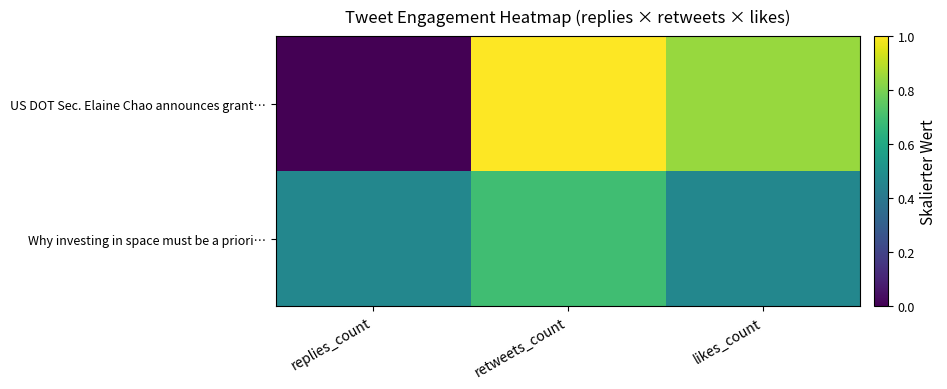

Between replies_count and likes_count, which is larger?

likes_count